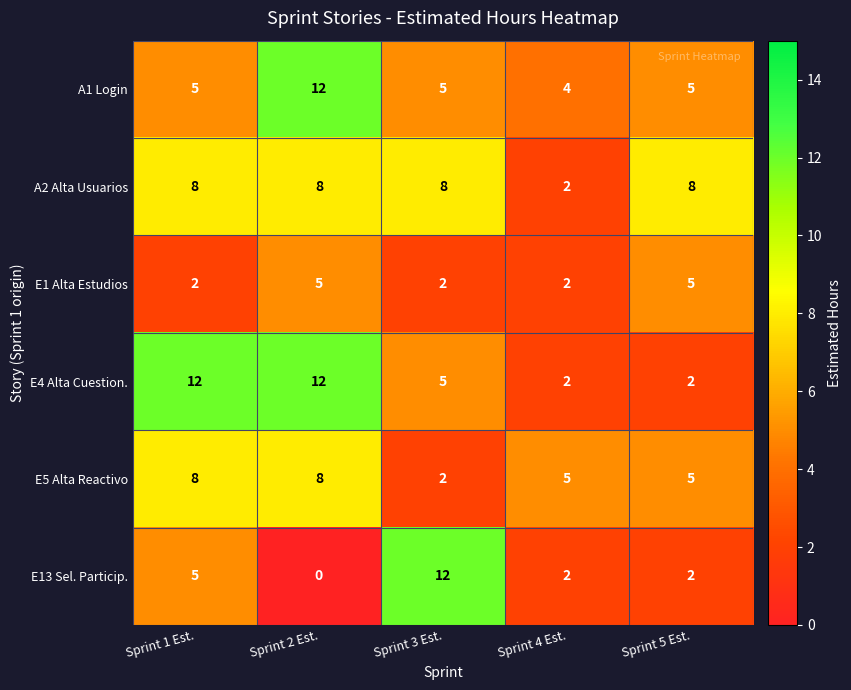

What is the sum of all A2 Alta Usuarios values?

34